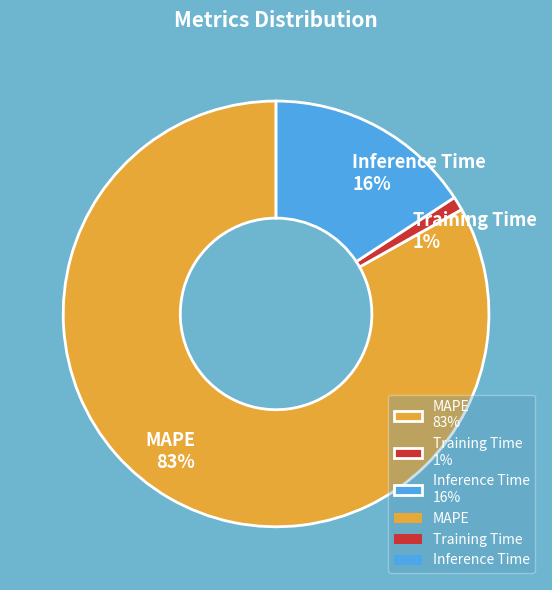

The MAPE slice represents 77% of the pie. True or false?

False